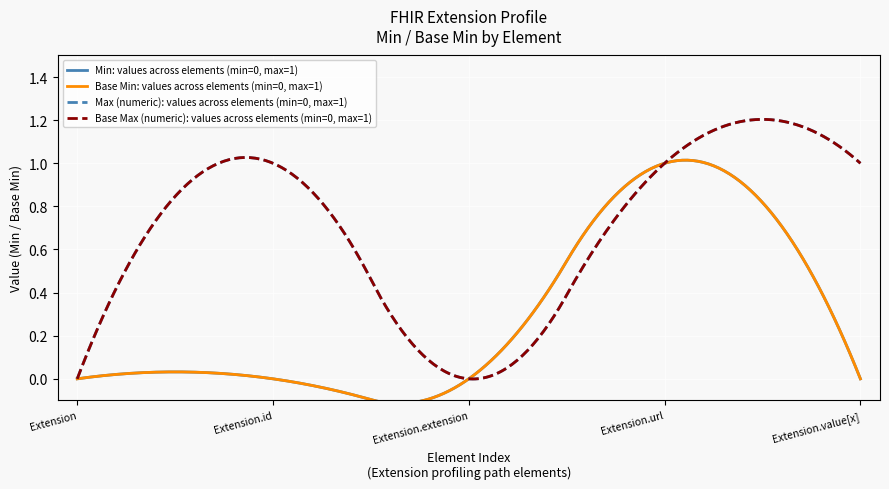

What is the label of the 2nd point from the left?

Extension.id